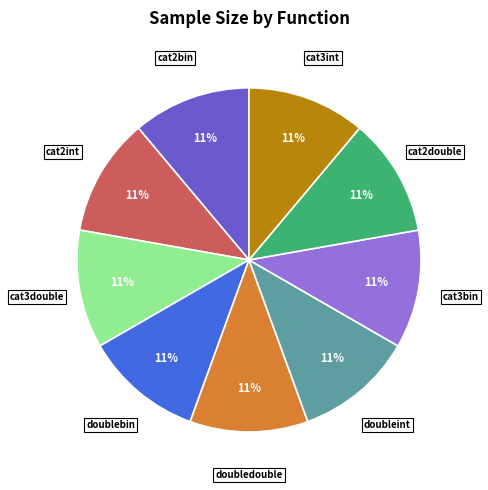

Is there a majority slice in this chart?

No